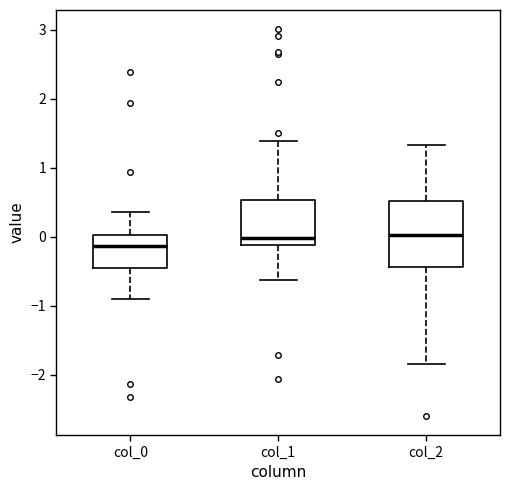

Which box has the lowest median line?

col_0